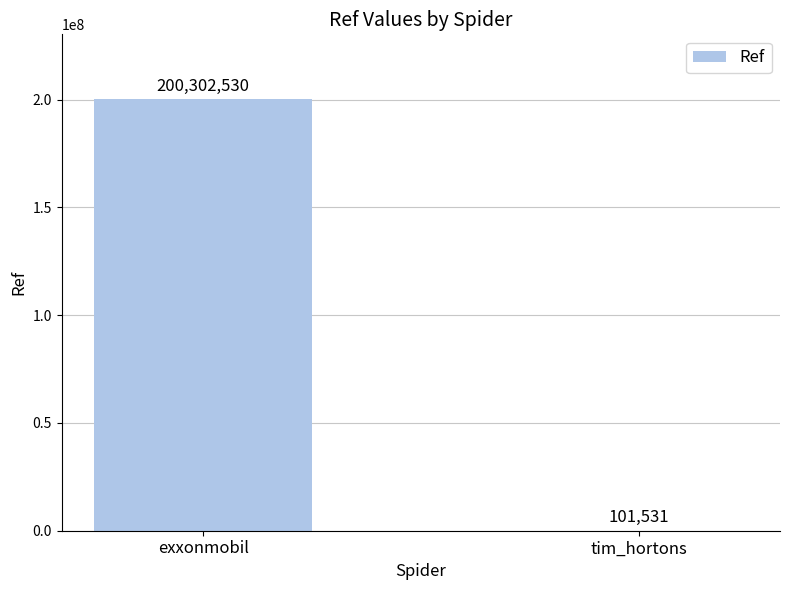

What is the approximate value at tim_hortons?

101531